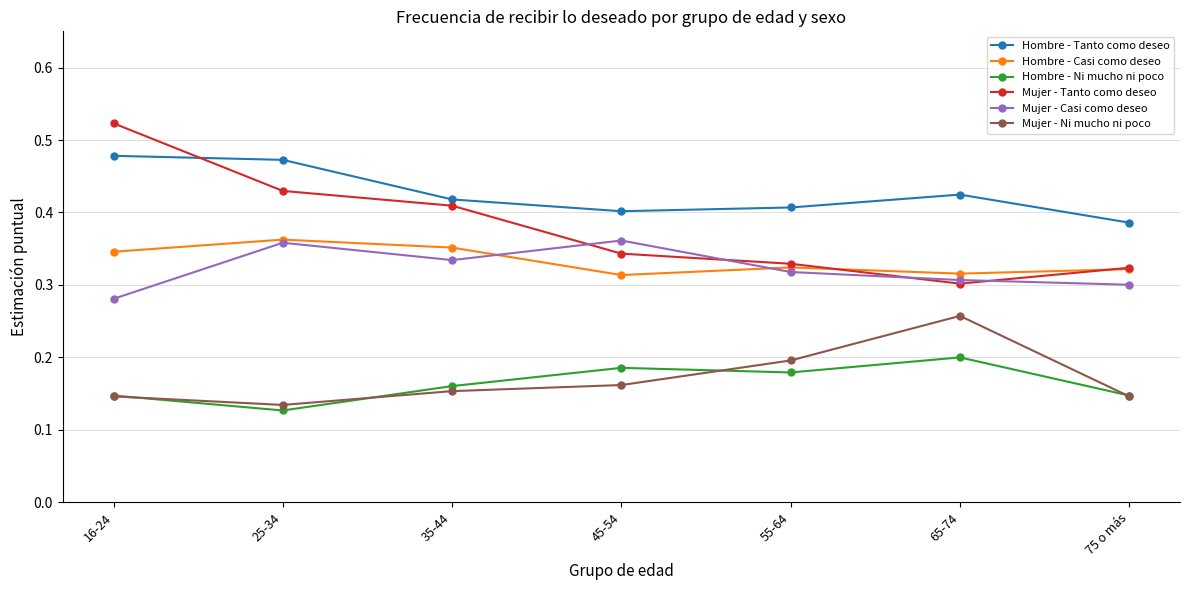

At which label is Hombre - Ni mucho ni poco closest to 0?

25-34